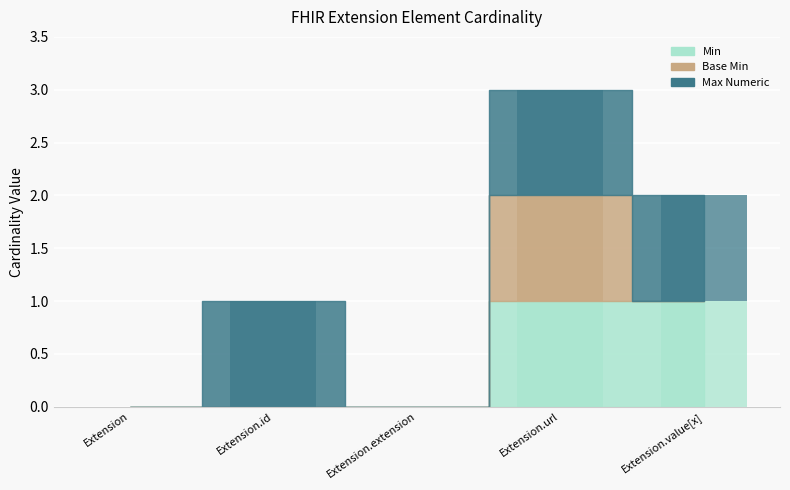

At Extension.id, list the series in order from smallest to largest.

Min, Base Min, Max Numeric